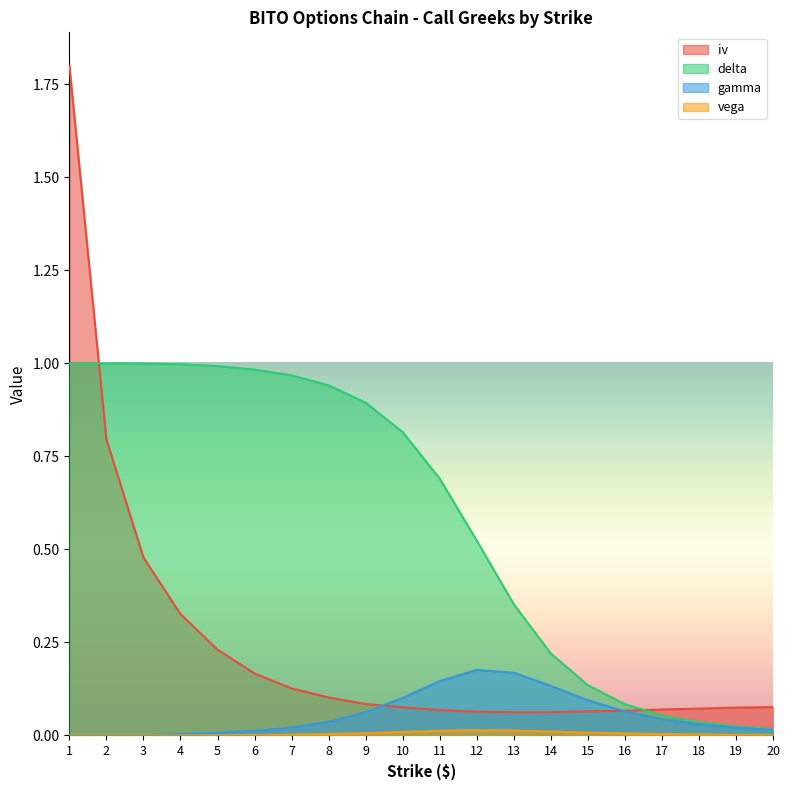

Count the number of categories in the chart.

20